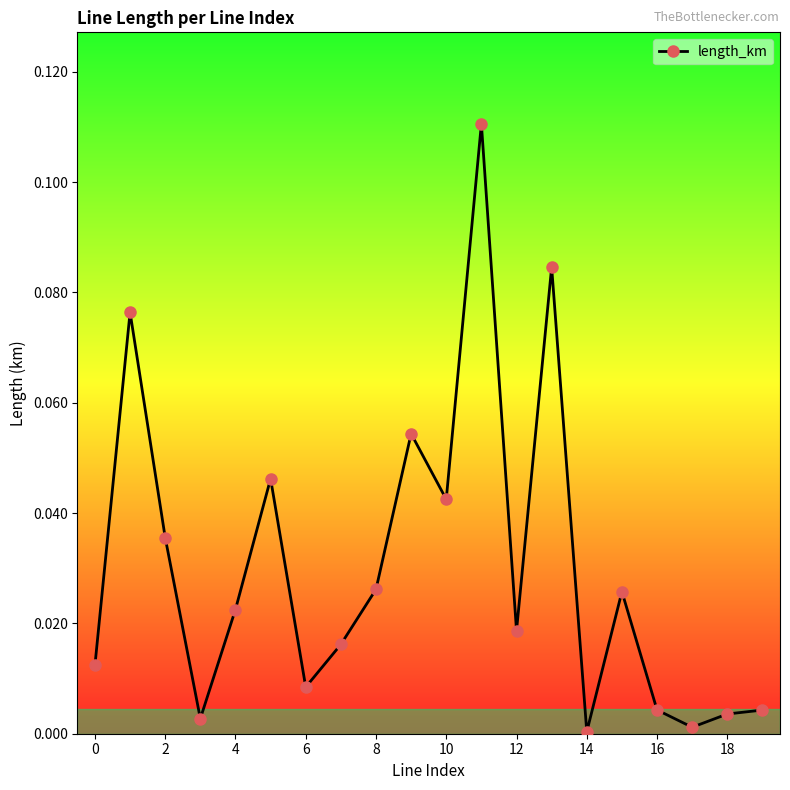

What is the sum of all values?

0.6